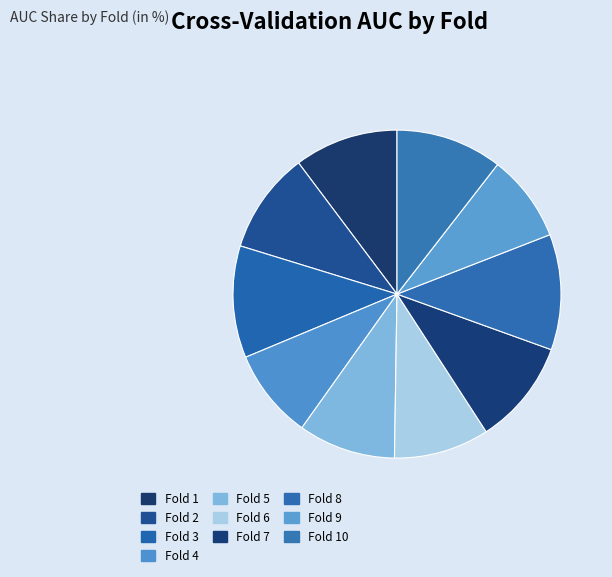

How many segments does this pie chart have?

10